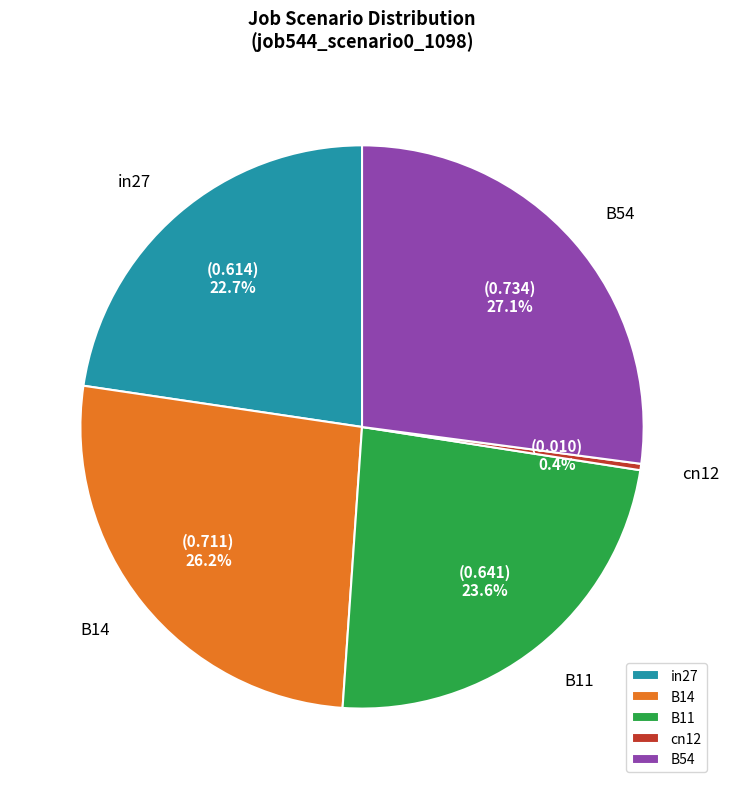

Is there any slice that represents more than half of the pie?

No